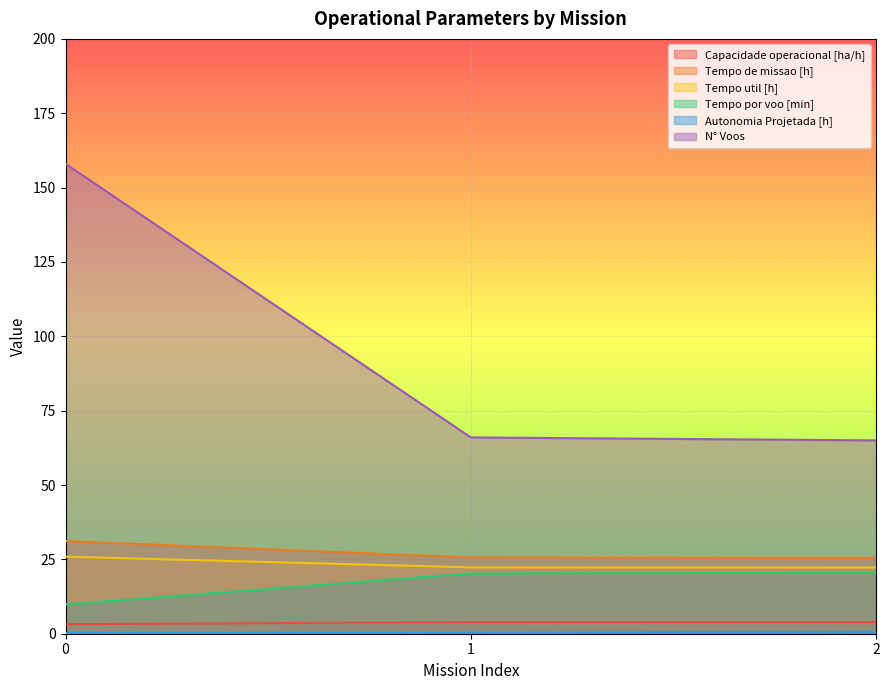

Rank the series by their maximum value, from lowest to highest.

Autonomia Projetada [h], Capacidade operacional [ha/h], Tempo por voo [min], Tempo util [h], Tempo de missao [h], N° Voos